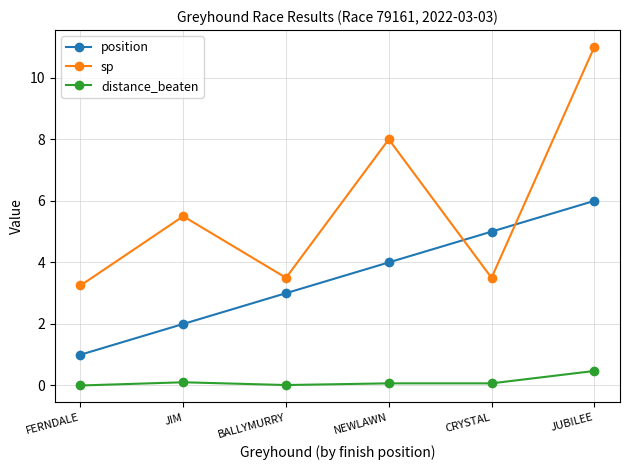

At which category is the sum across all series the highest?

JUBILEE